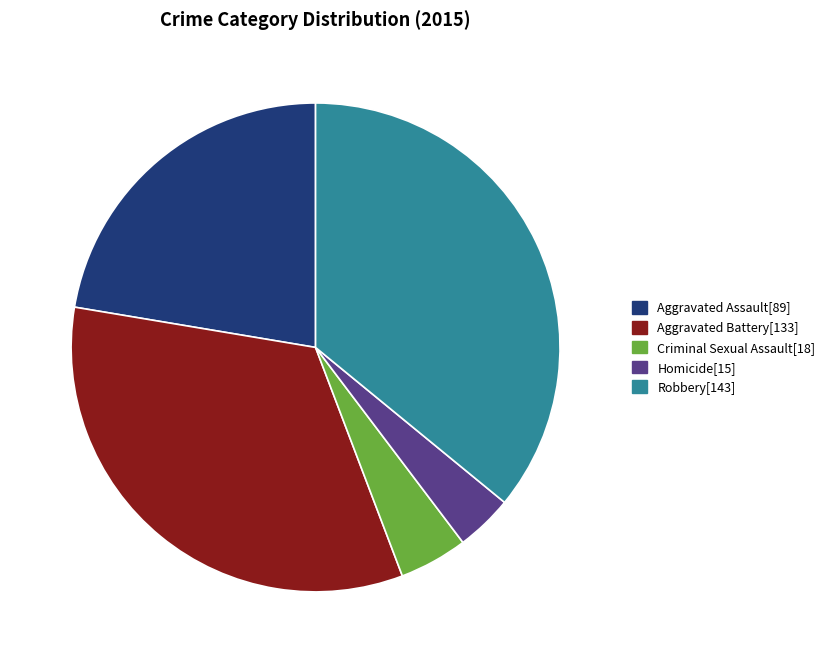

Approximately how many times larger is the value at Aggravated Battery compared to Criminal Sexual Assault?

7.4